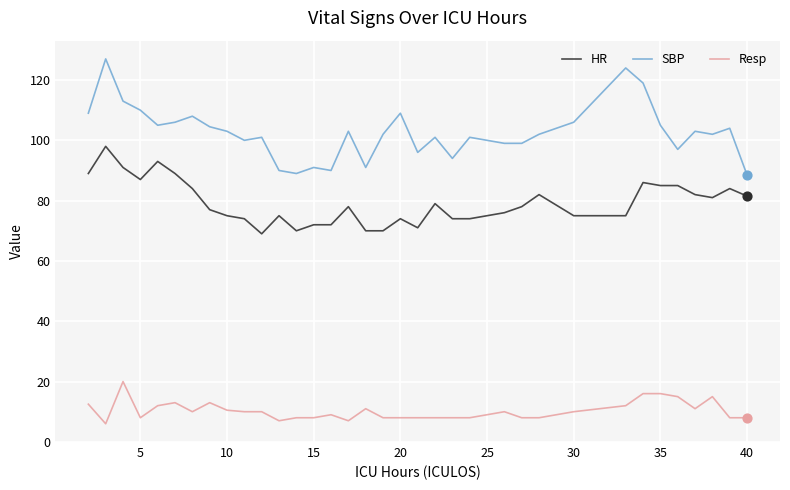

What are all the series names shown in the legend?

HR, SBP, Resp